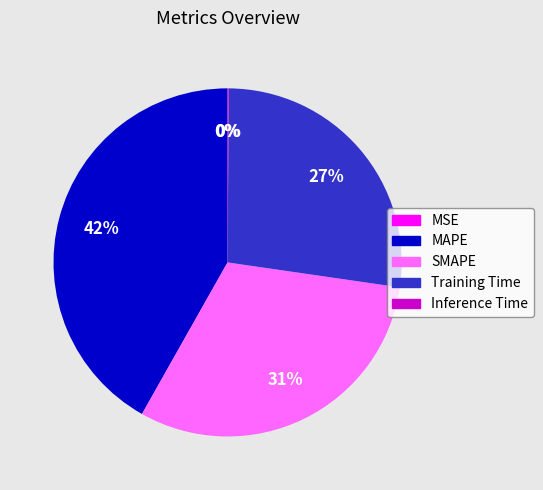

Does Training Time account for over 50% of the chart?

No